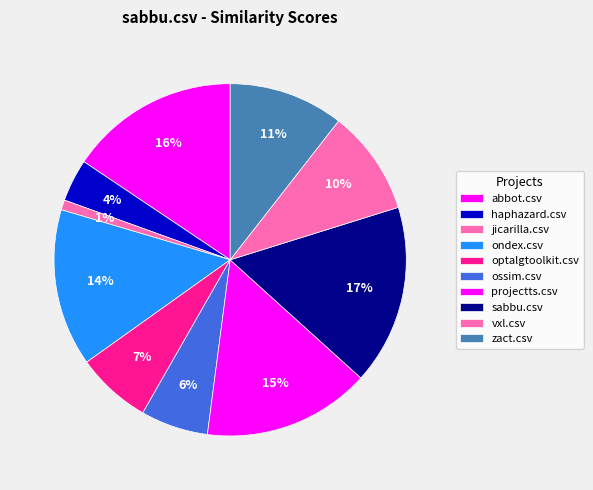

How many segments does this pie chart have?

10